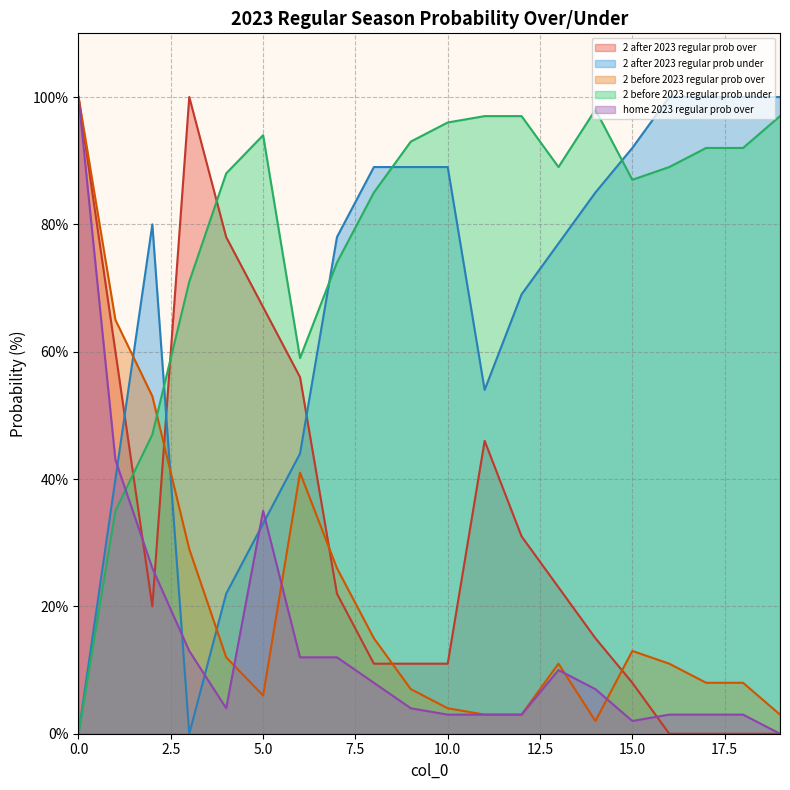

What is the average value of the 2 after 2023 regular prob under series?

67